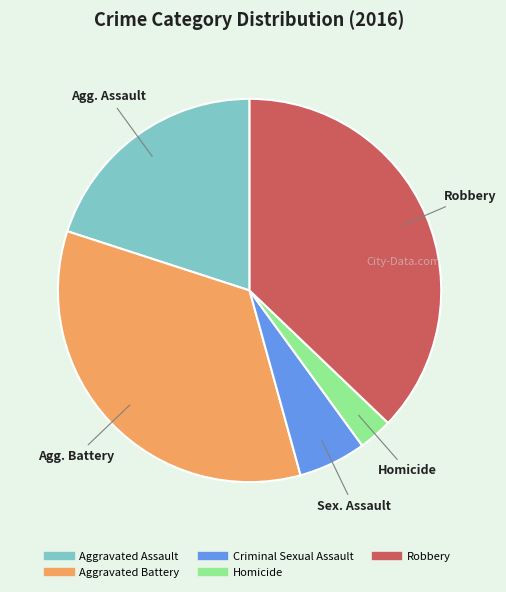

Between Criminal Sexual Assault and Homicide, which is larger?

Criminal Sexual Assault